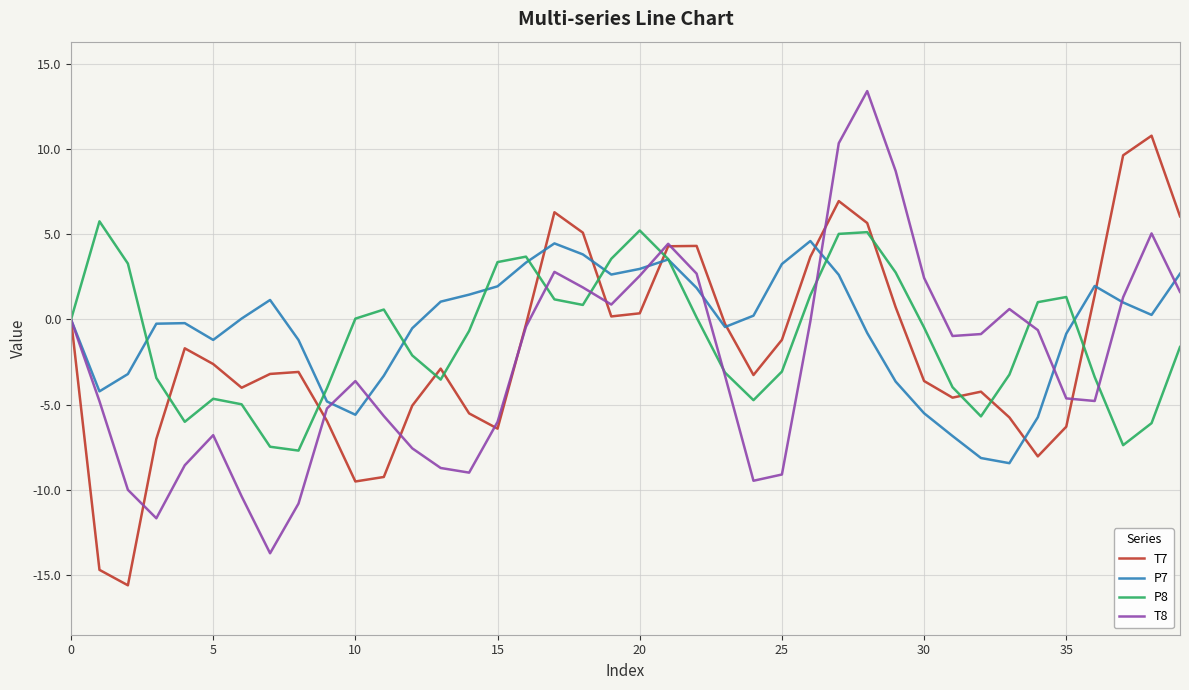

What is the maximum value for T8?

13.4